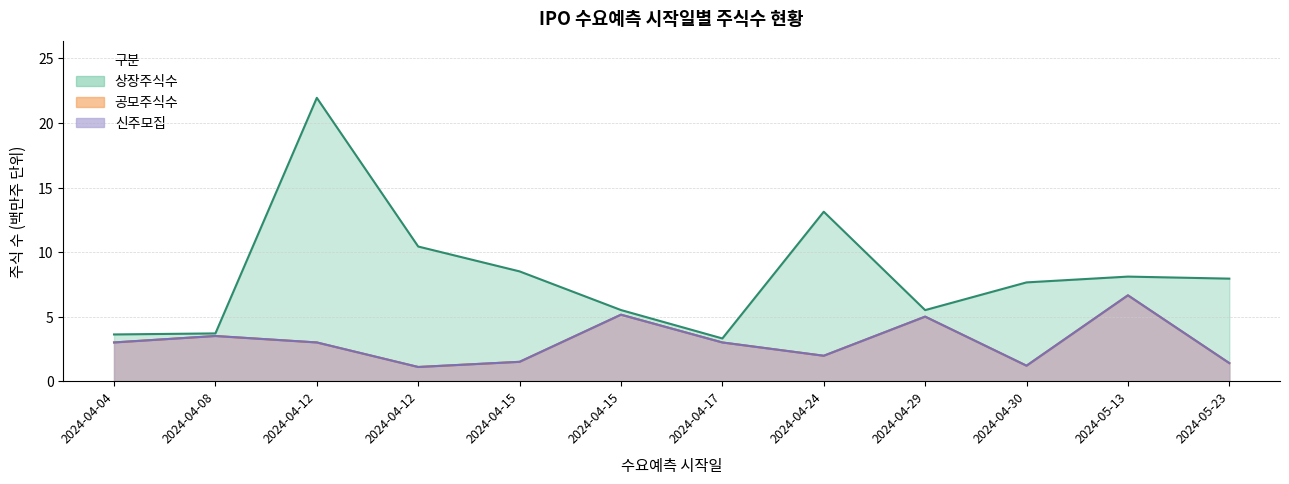

What is the total value across all series at 2024-04-04?

9.6